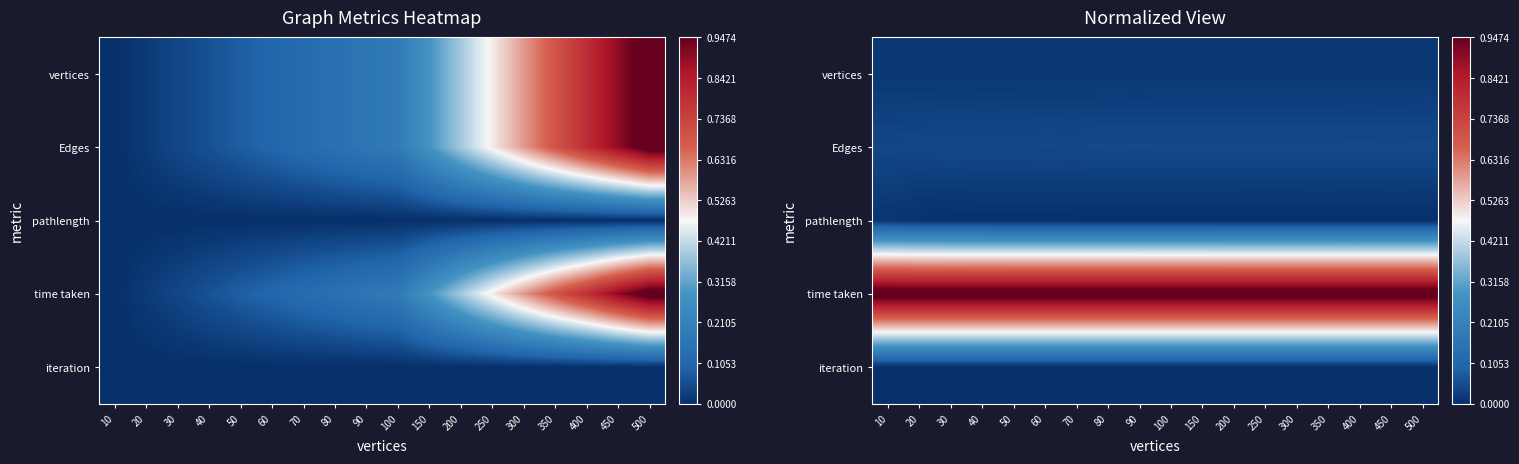

What is the total value across all series at 60?

1.1